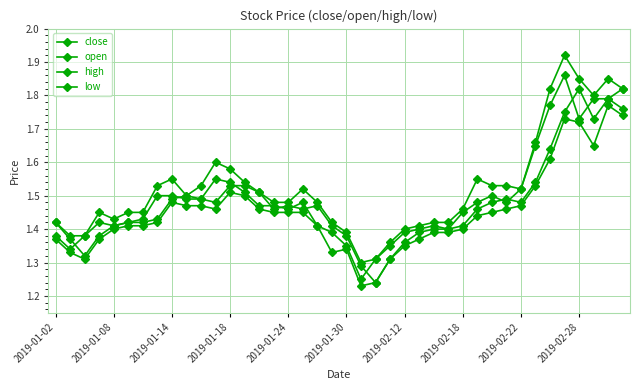

How many data points does each series have?

40